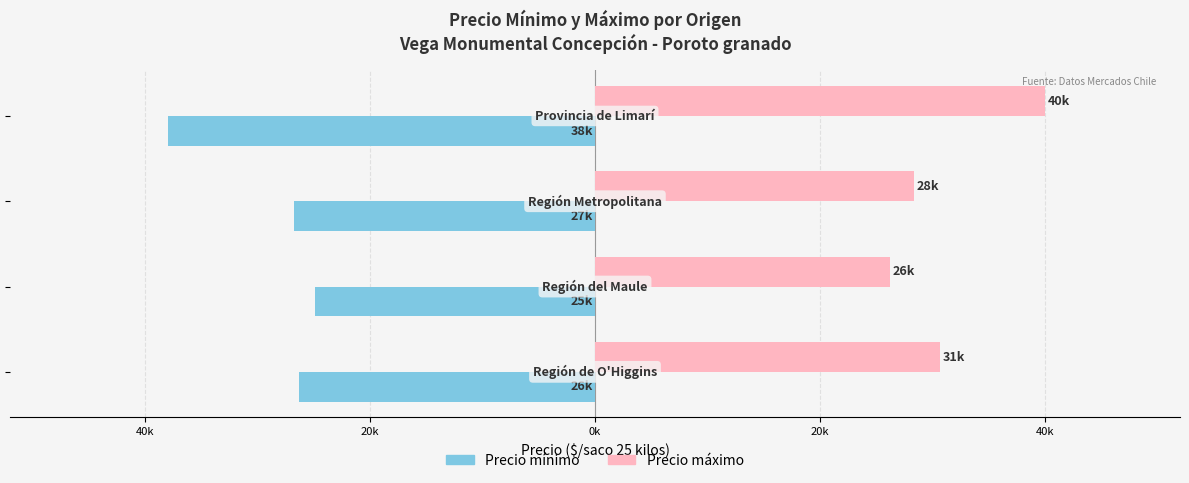

Reading left to right, extract all data points from this chart.

Precio mínimo: -26333.3	-24892.9	-26730.8	-38000.0
Precio máximo: 30666.7	26214.3	28384.6	40000.0